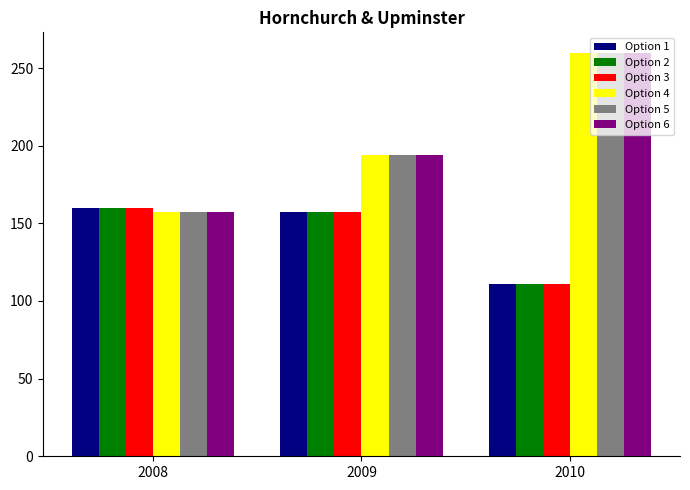

What is the difference between the Option 6 values at 2009 and 2010?

66